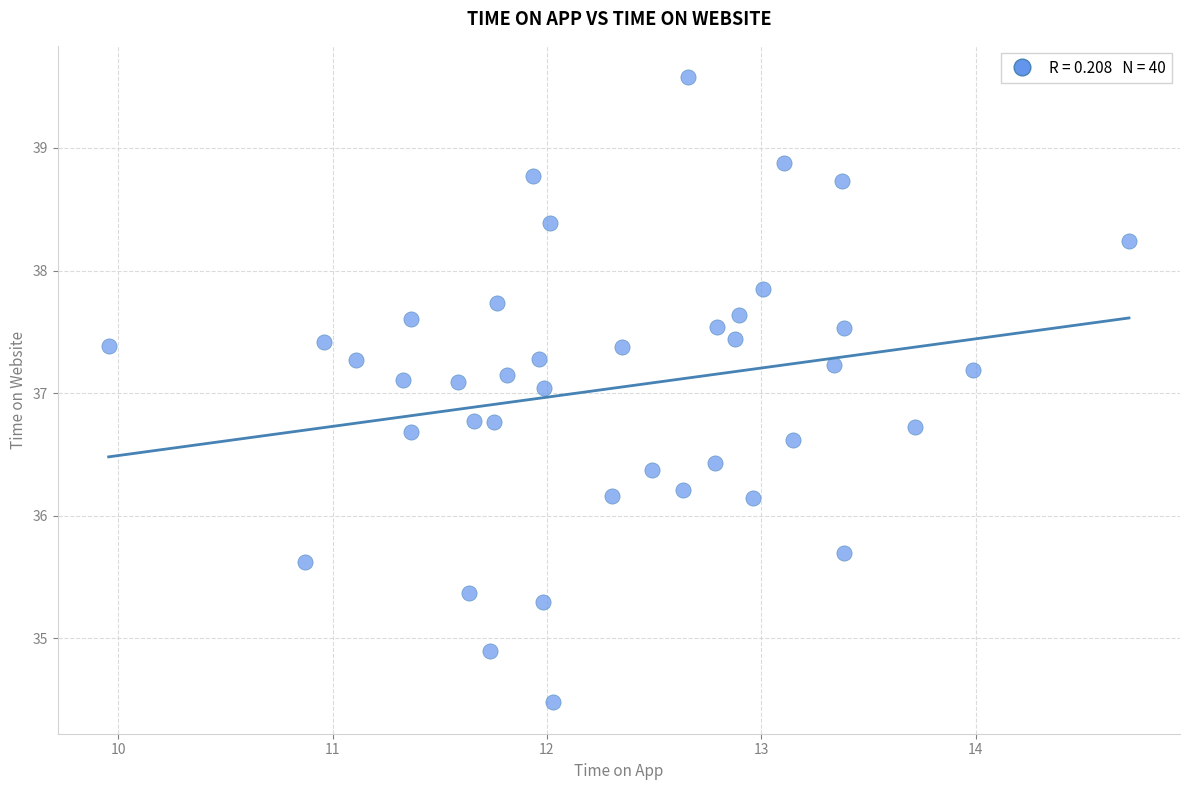

What is the range of X values (max minus min)?

4.8